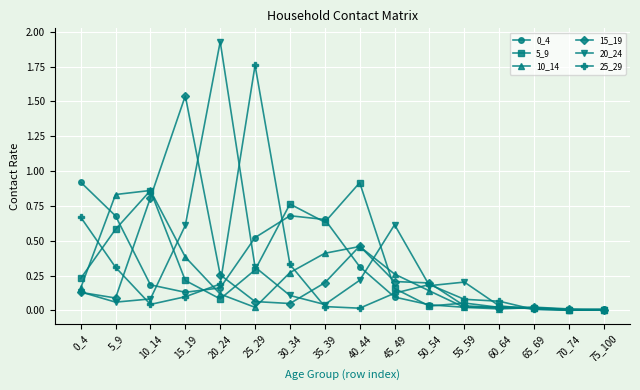

What is the difference between the highest and lowest values at 15_19?

1.4